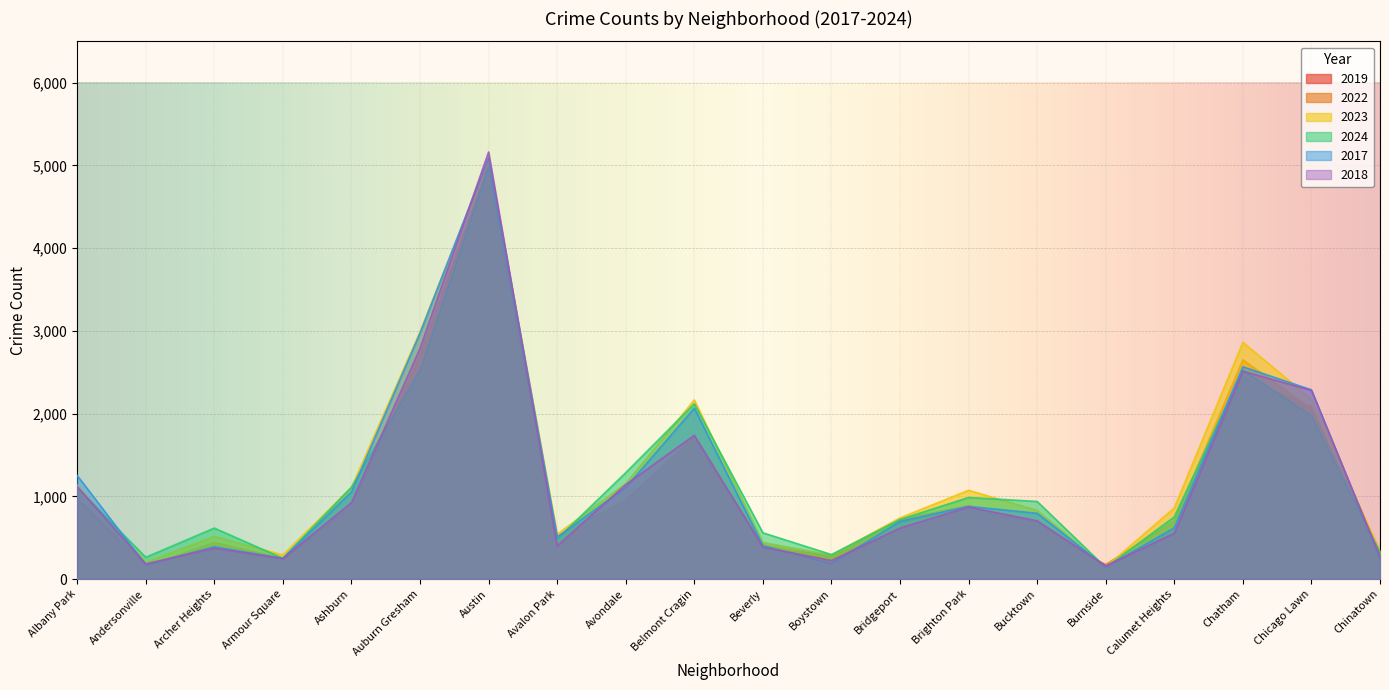

How many data points in 2024 are less than 938?

10